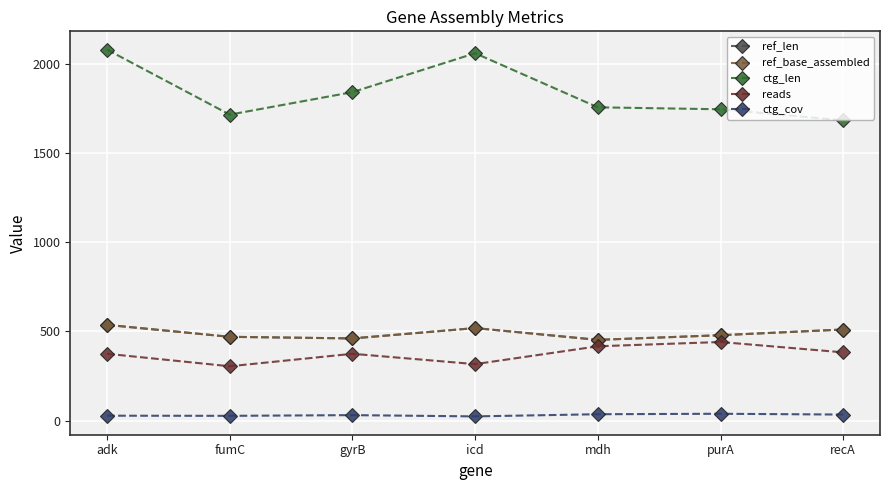

What is the value of the ctg_cov point at the 1st from the left?

27.1